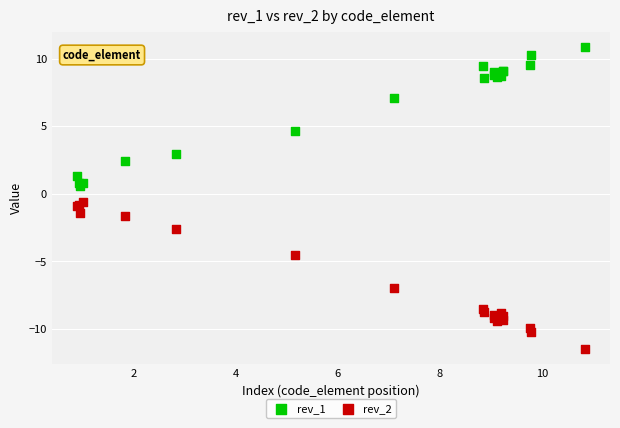

What is the X range (max minus min) for the scatter plot?

9.9